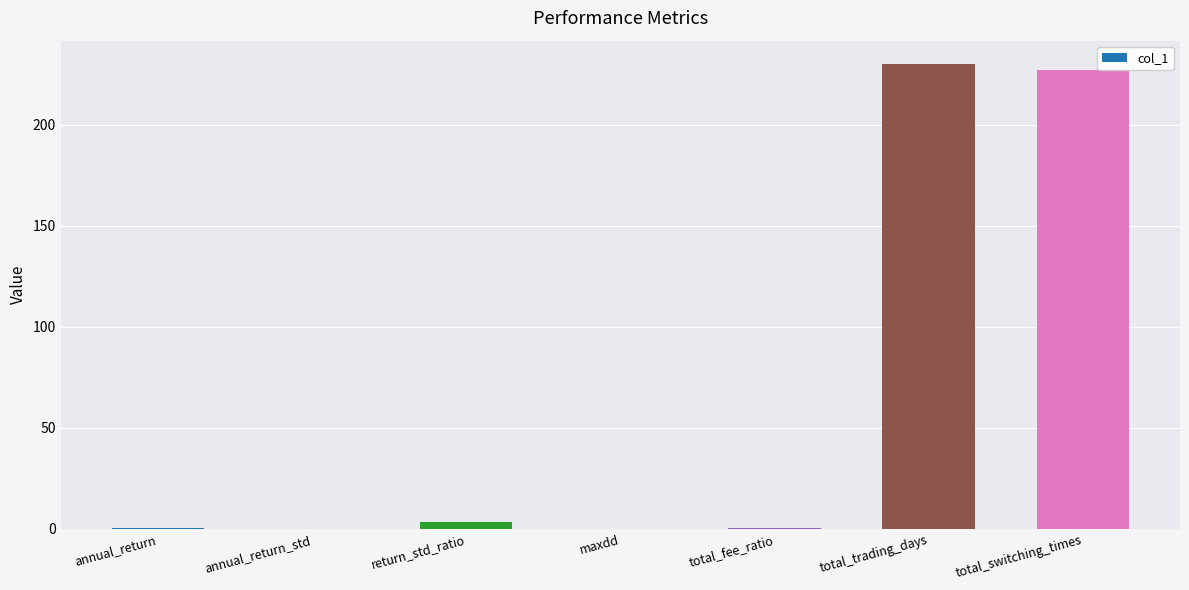

What is the maximum value shown in the chart?

230.0